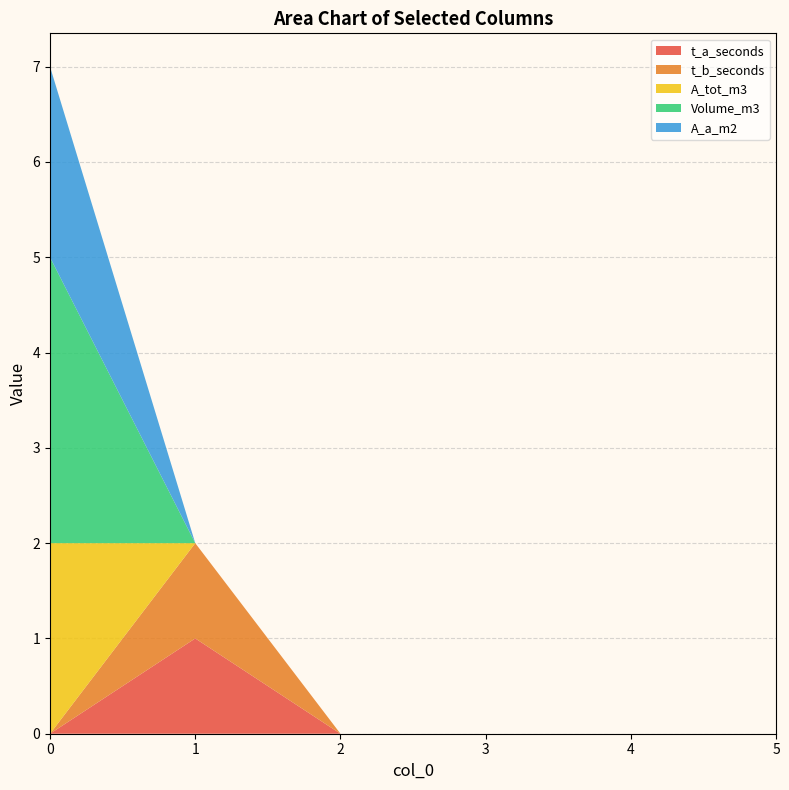

Reading left to right, transcribe all the data shown in this chart.

t_a_seconds: 0	1	0	0	0	0
t_b_seconds: 0	1	0	0	0	0
A_tot_m3: 2	0	0	0	0	0
Volume_m3: 3	0	0	0	0	0
A_a_m2: 2	0	0	0	0	0